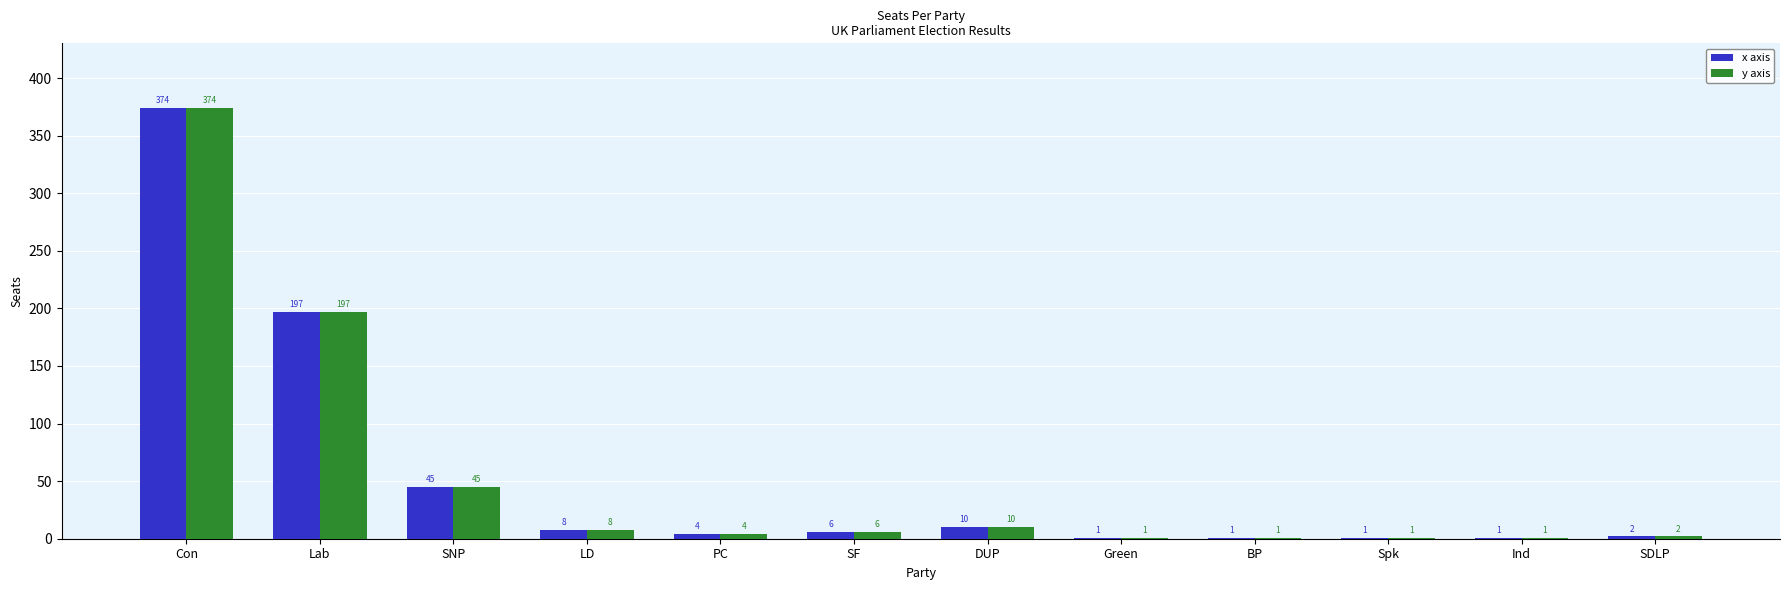

At which label does x axis first exceed 6?

Con